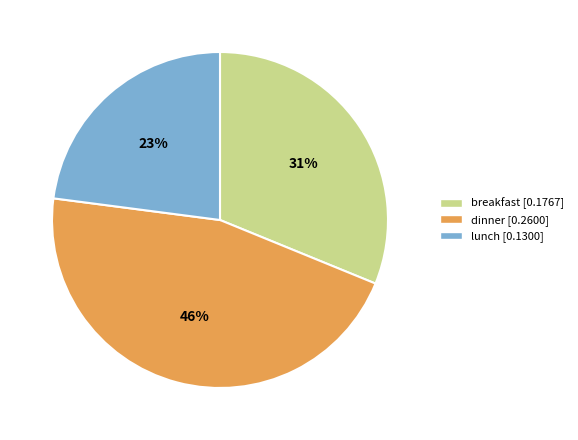

To the nearest percent, what is the difference between the breakfast and lunch slice percentages?

8%